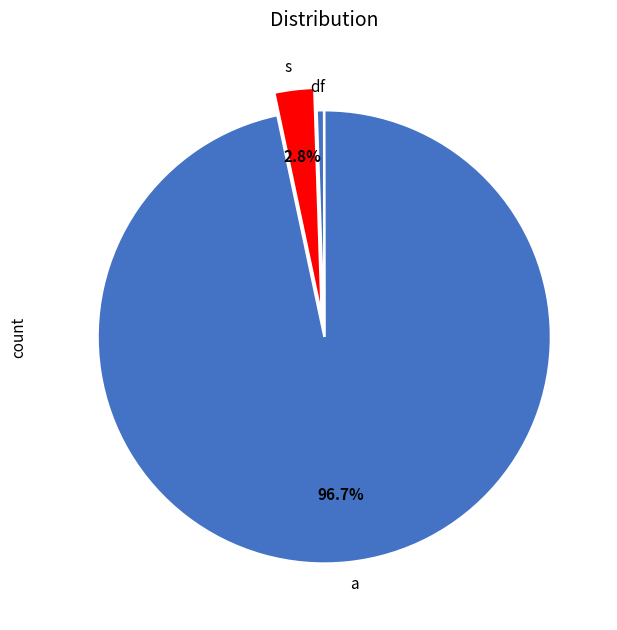

Between s and d, which is larger?

s